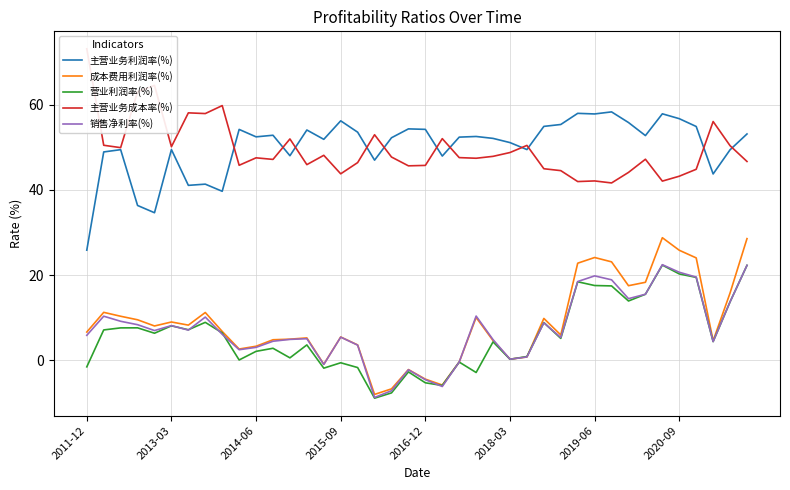

What is the smallest value displayed?

-8.9